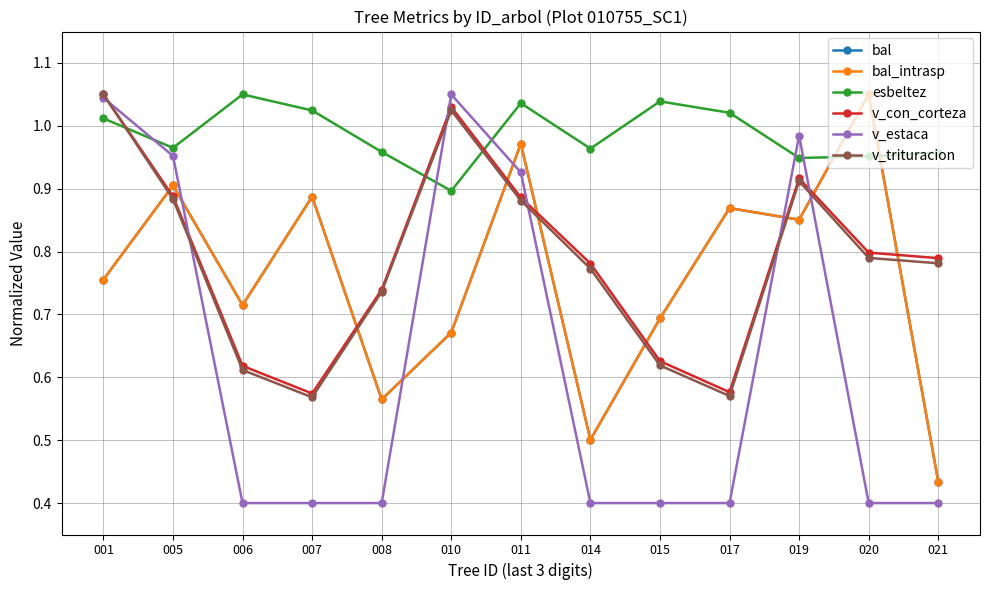

Does the chart have visible grid lines?

Yes